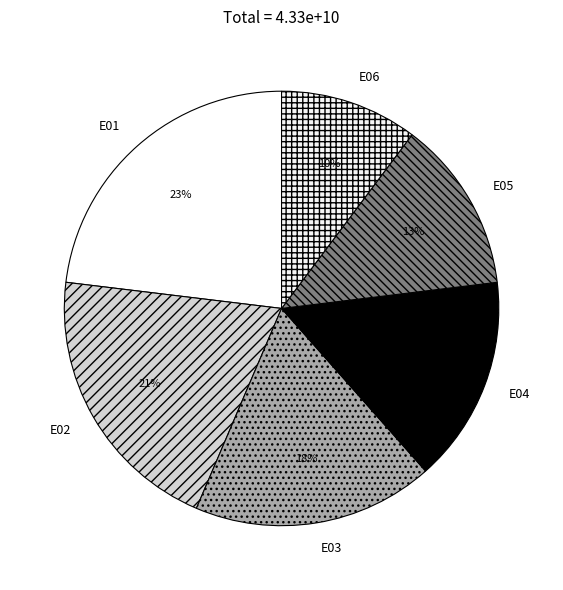

Which category has the biggest portion of the pie?

E01